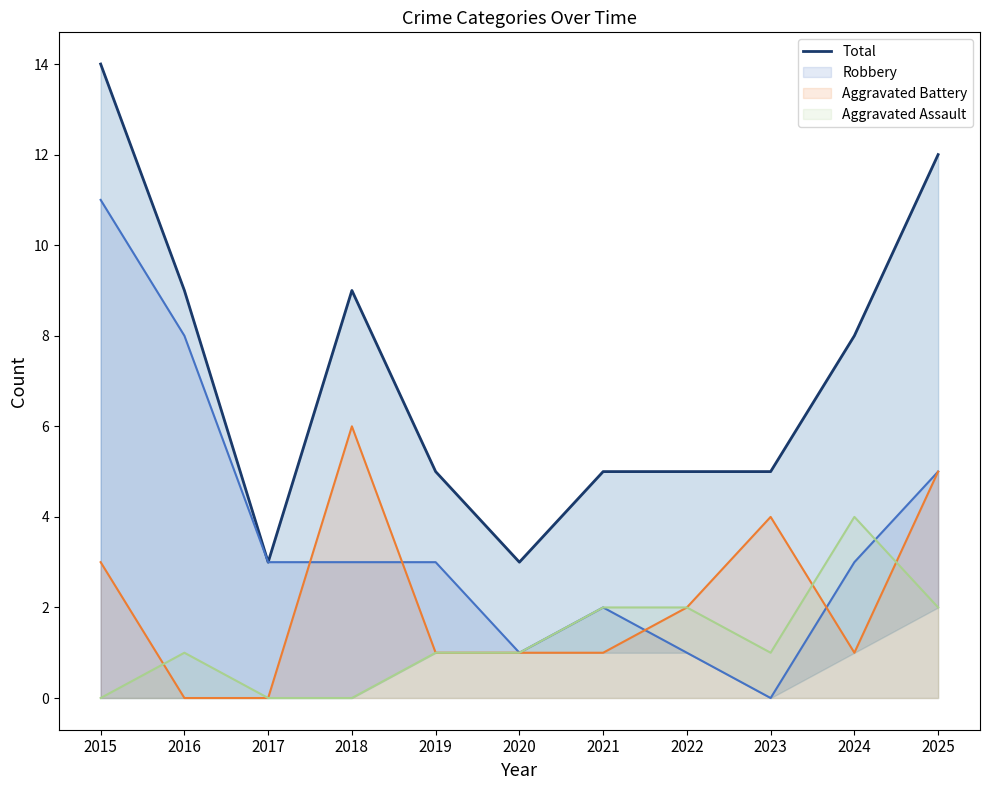

What is the difference between the maximum and second lowest values?

11